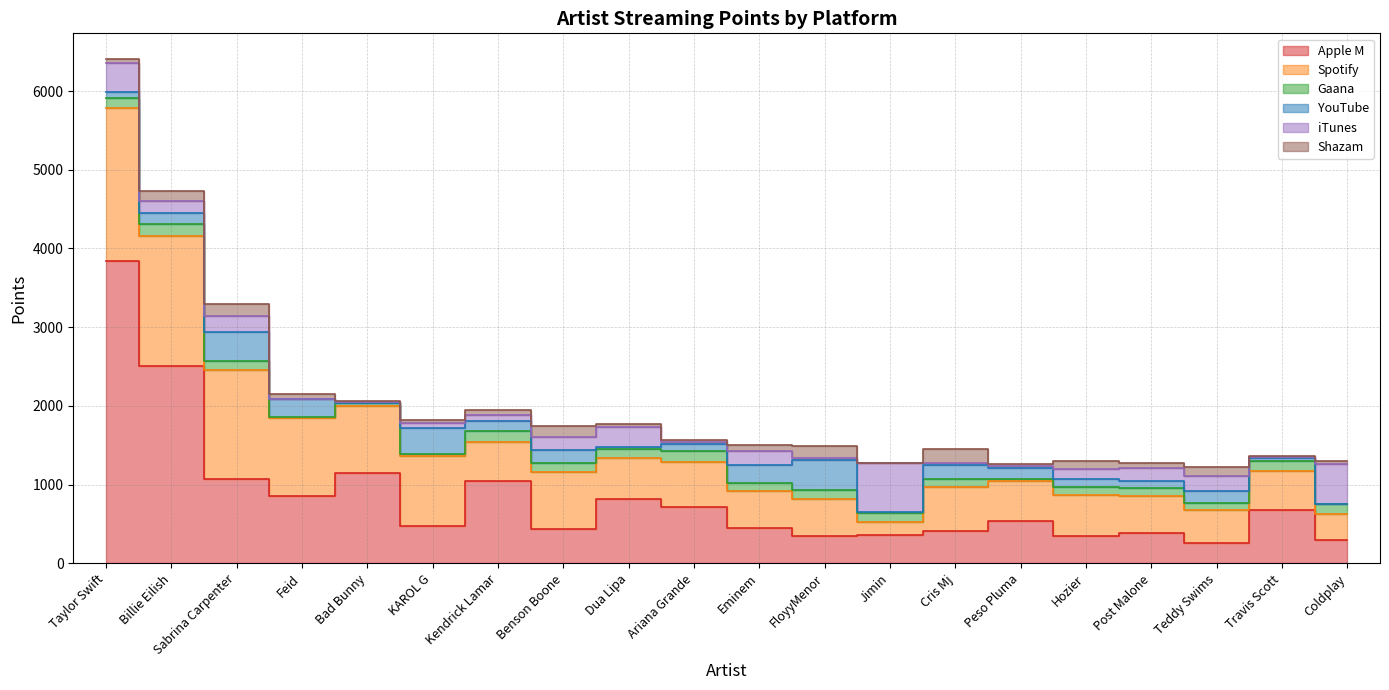

Reading left to right, transcribe all the data shown in this chart.

Apple M: 3838	2509	1067	857	1150	477	1045	437	812	721	448	341	357	406	540	351	381	260	671	298
Spotify: 1943	1647	1385	984	844	883	494	718	530	571	467	474	165	559	501	517	476	422	502	331
Gaana: 135	151	124	22	40	34	146	116	109	131	111	114	123	111	32	99	97	86	133	119
YouTube: 67	145	358	227	8	328	126	167	33	89	219	384	5	170	132	101	96	154	29	1
iTunes: 371	157	206	0	4	64	70	164	243	26	179	27	627	27	36	134	166	183	11	511
Shazam: 59	120	152	62	21	39	72	138	45	34	81	156	2	177	24	97	63	113	21	46